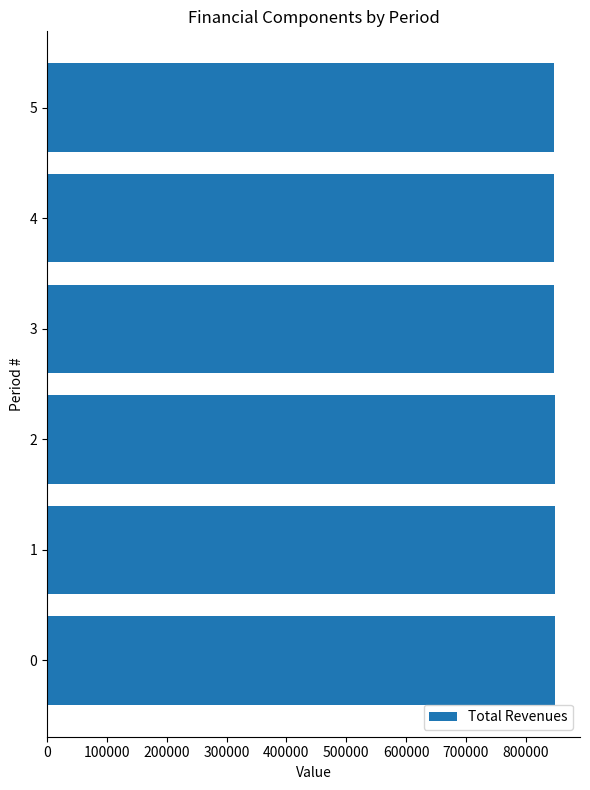

How many data points does each series have?

6